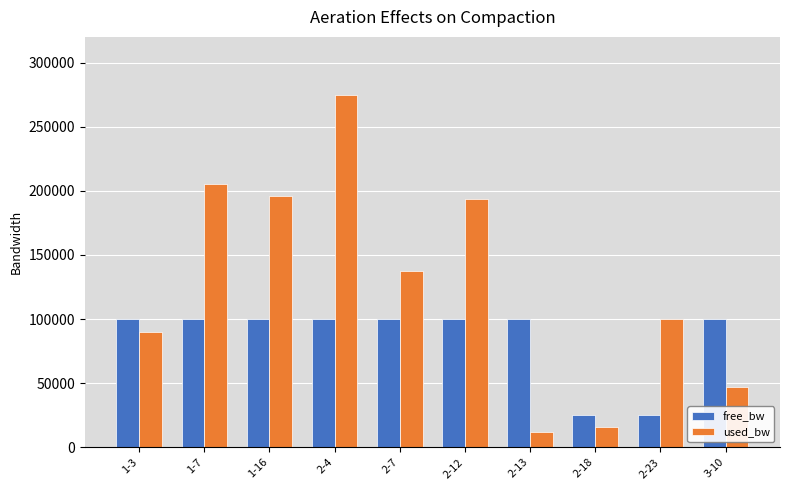

Where is used_bw nearest to the value 143218?

2-7